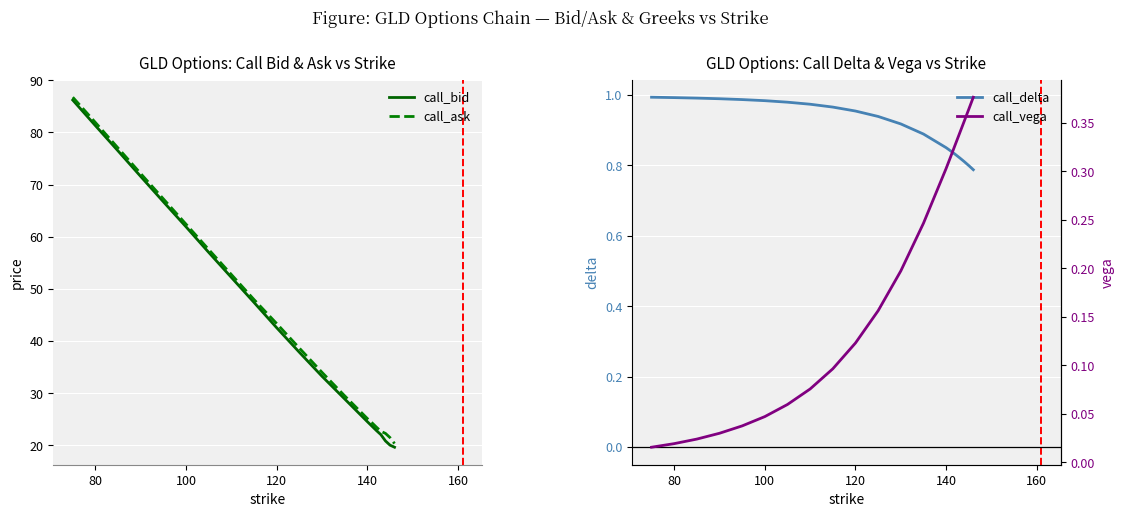

What is the sum of all call_ask values?

911.0